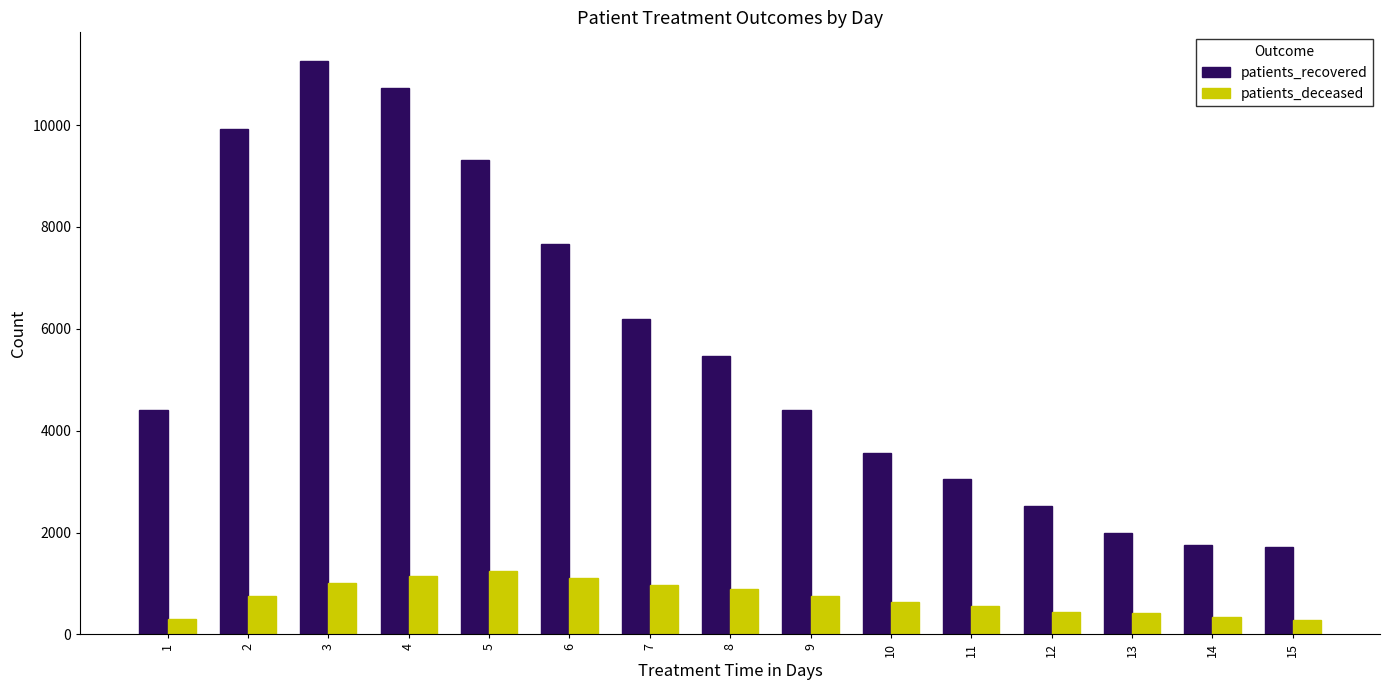

At 10, list the series in order from smallest to largest.

patients_deceased, patients_recovered